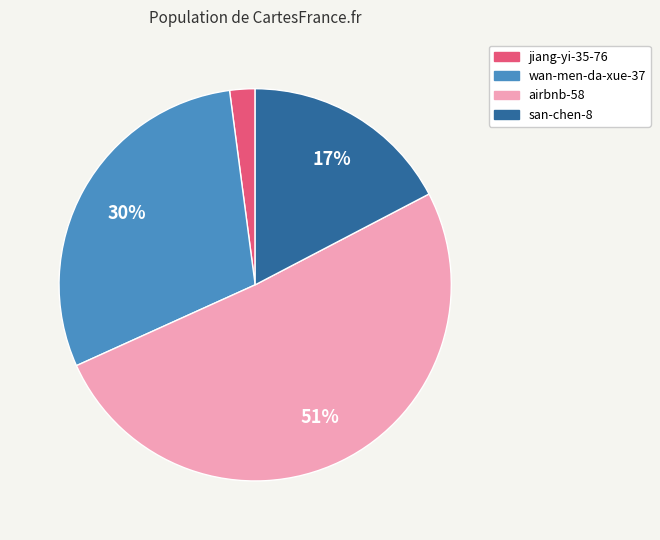

Which slice is the largest?

airbnb-58